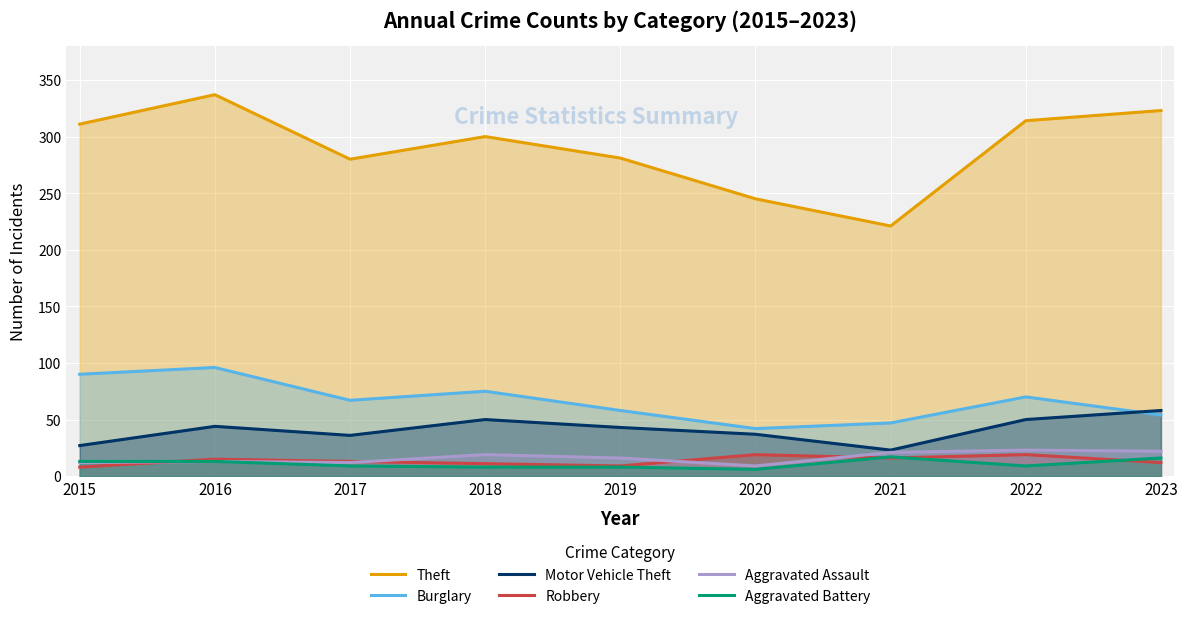

What is the lowest value of the Aggravated Assault series?

9